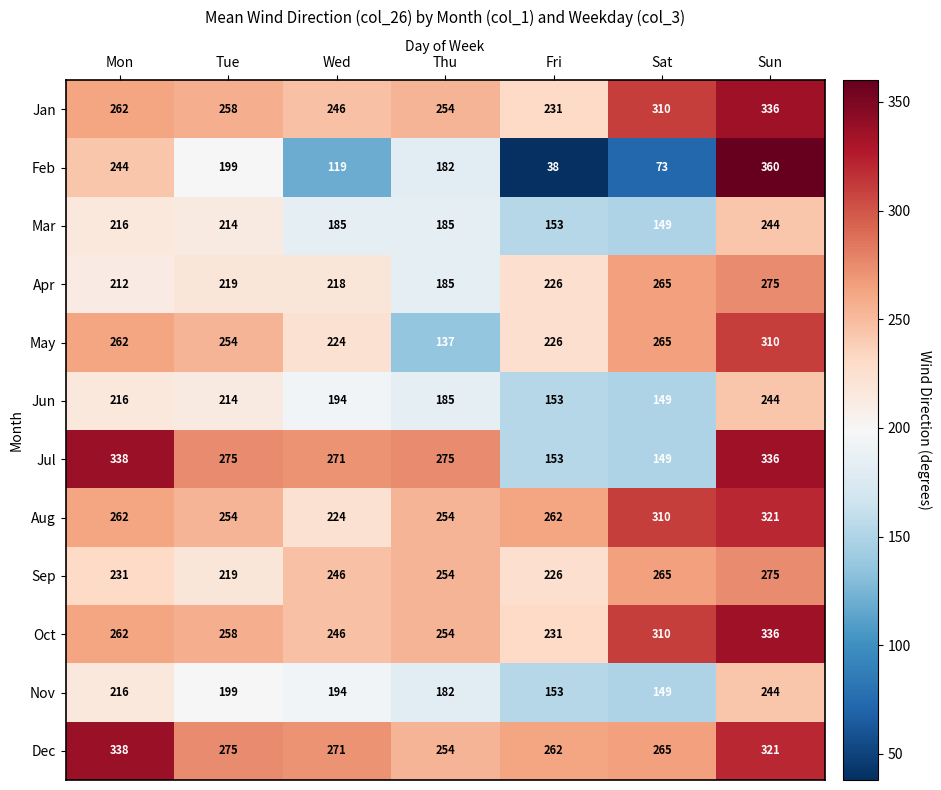

How many data points does each series have?

7